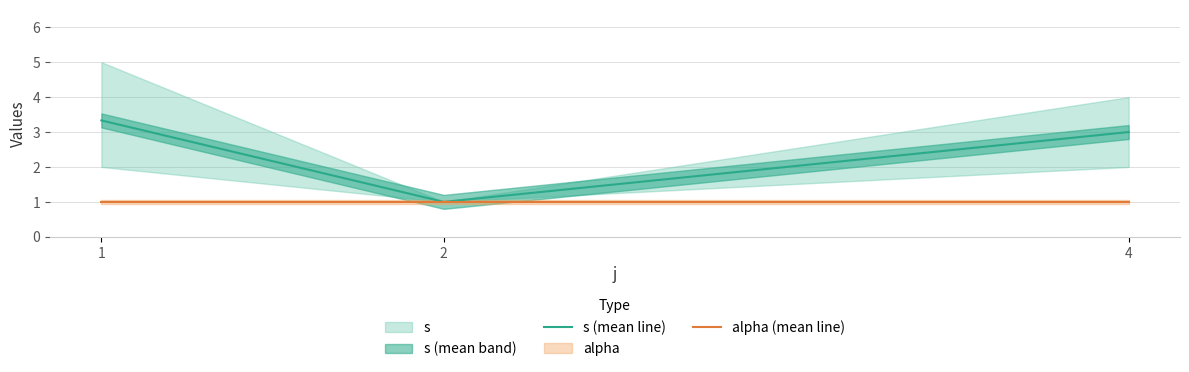

Is this an area chart (filled region under the line)?

No